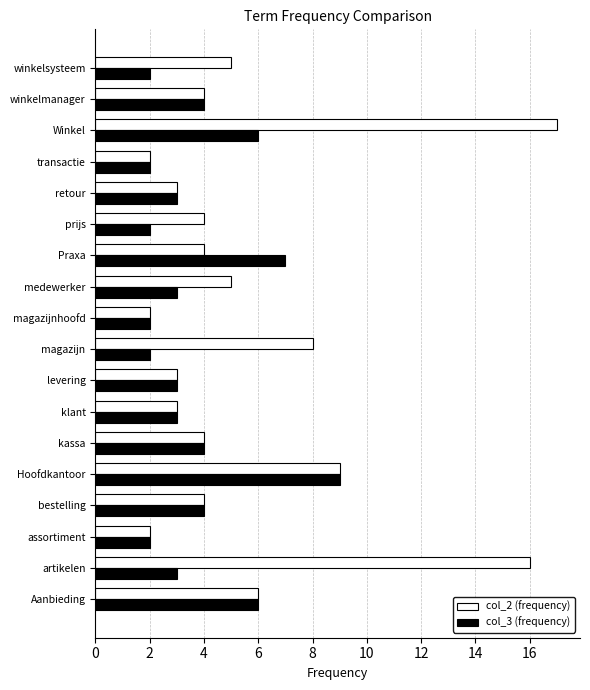

List the series in order of their overall mean, highest first.

col_2 (frequency), col_3 (frequency)